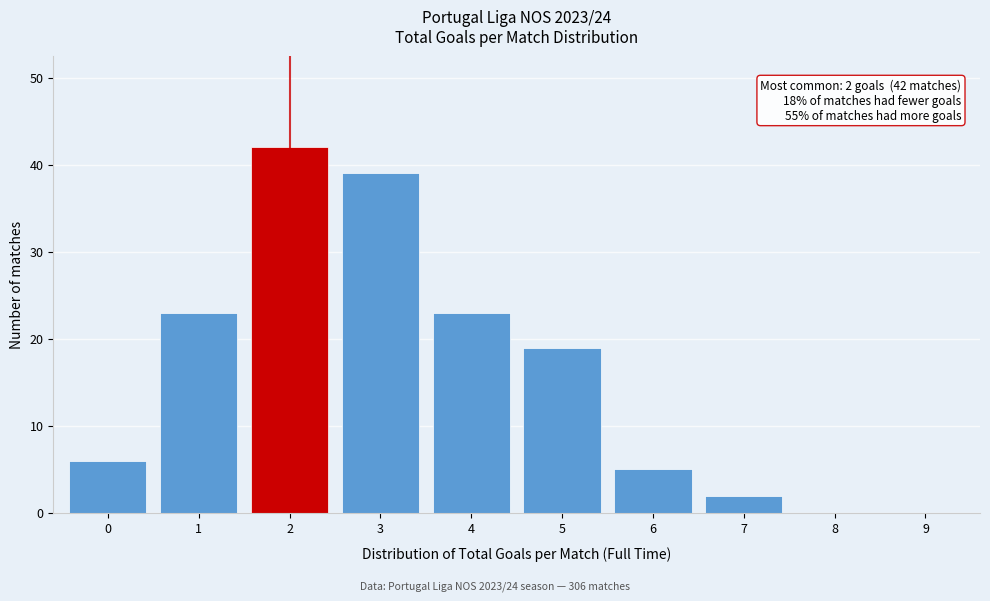

Which range on the x-axis has the tallest bar?

1.5 to 2.5